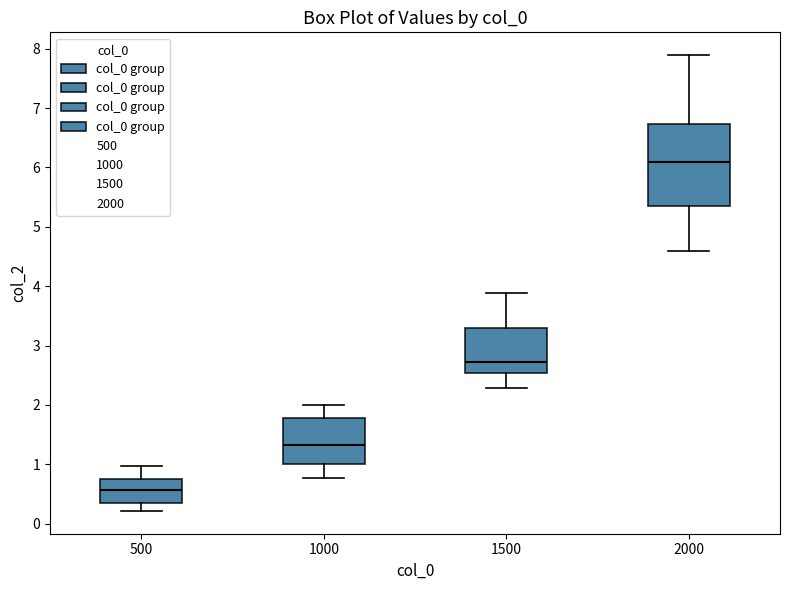

Where does the lower whisker of the box at x = 500 end on the y-axis? The values are not printed on the chart, so give them approximately, as read against the axis.

0.2